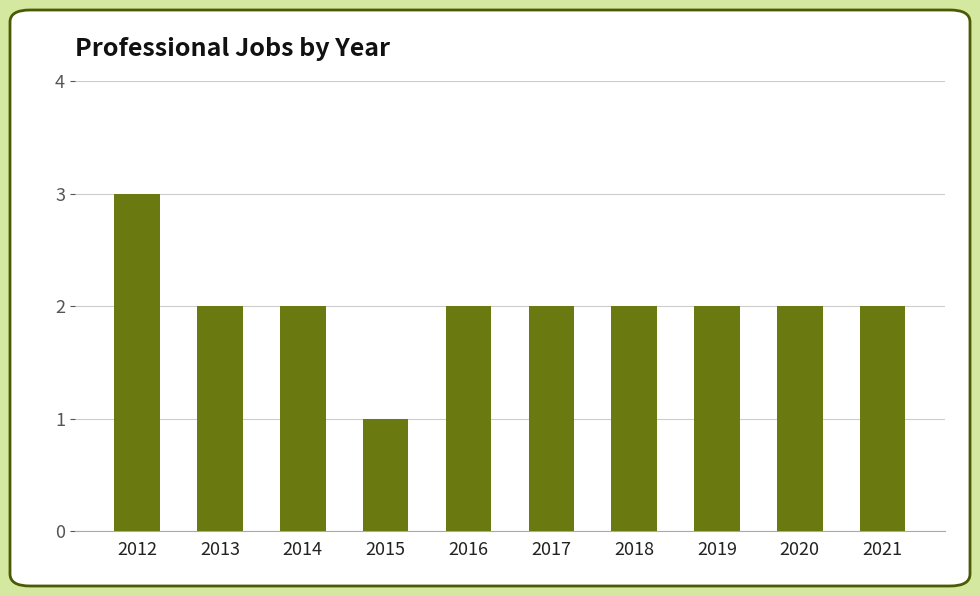

What is the difference between the maximum and minimum values?

2